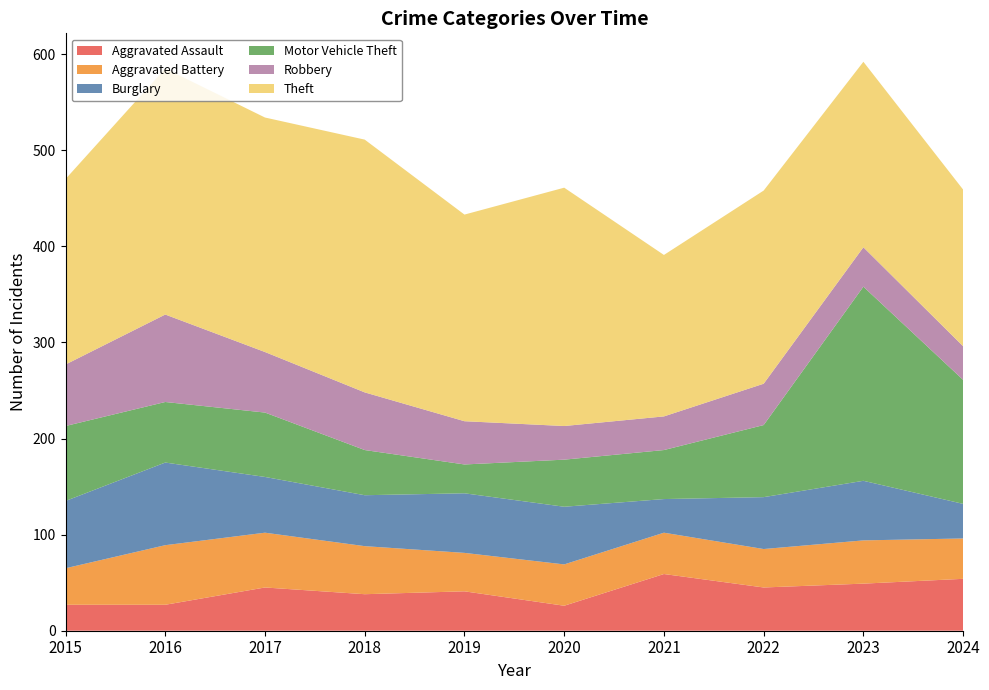

Reading left to right, what are all the values shown in this chart?

Aggravated Assault: 2015=27	2016=27	2017=45	2018=38	2019=41	2020=26	2021=59	2022=45	2023=49	2024=54
Aggravated Battery: 2015=38	2016=62	2017=57	2018=50	2019=40	2020=43	2021=43	2022=40	2023=45	2024=42
Burglary: 2015=70	2016=86	2017=58	2018=53	2019=62	2020=60	2021=35	2022=54	2023=62	2024=36
Motor Vehicle Theft: 2015=78	2016=63	2017=67	2018=47	2019=30	2020=49	2021=51	2022=75	2023=202	2024=129
Robbery: 2015=64	2016=91	2017=63	2018=60	2019=45	2020=35	2021=35	2022=43	2023=41	2024=35
Theft: 2015=193	2016=256	2017=244	2018=263	2019=215	2020=248	2021=168	2022=201	2023=193	2024=163